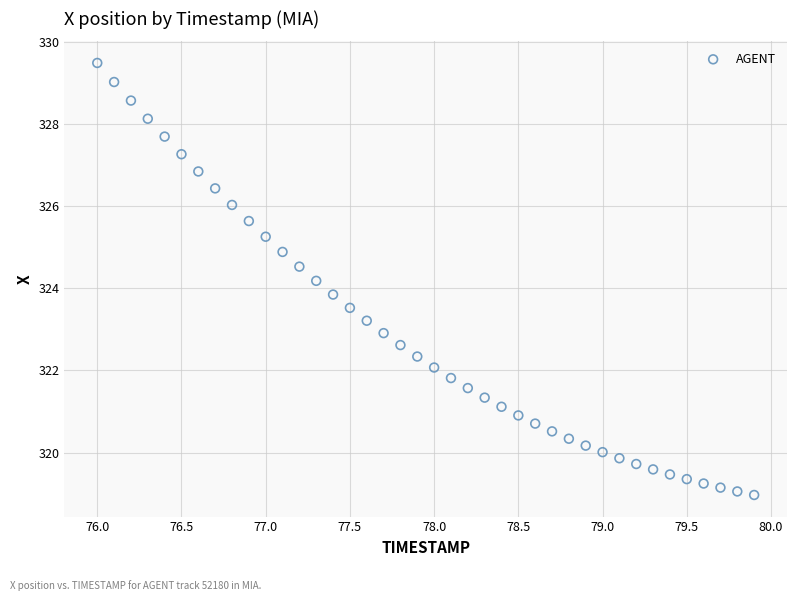

What is the range of Y values (max minus min)?

10.5